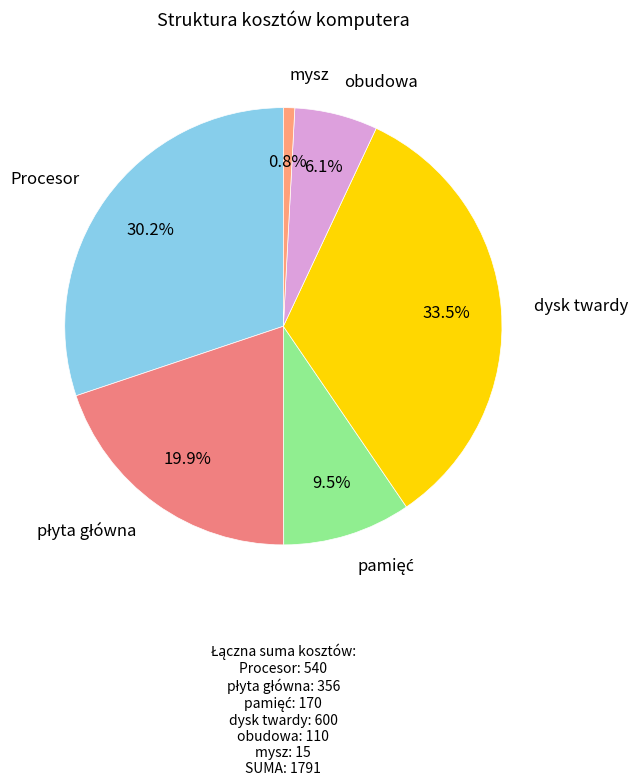

How many segments does this pie chart have?

6